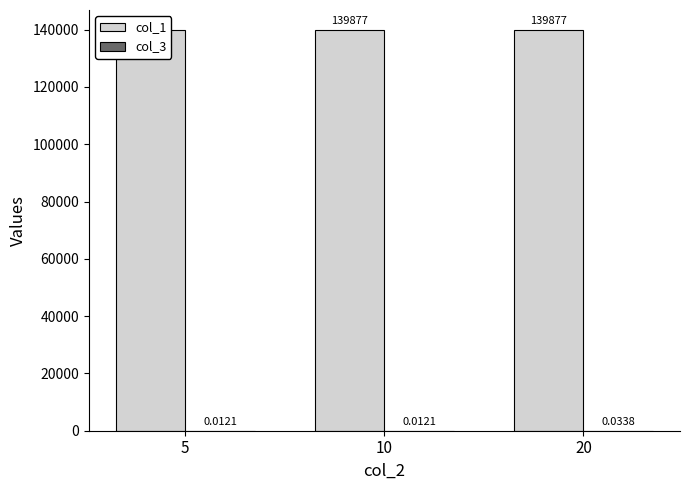

What is the difference between the highest and lowest values at 10?

139877.0